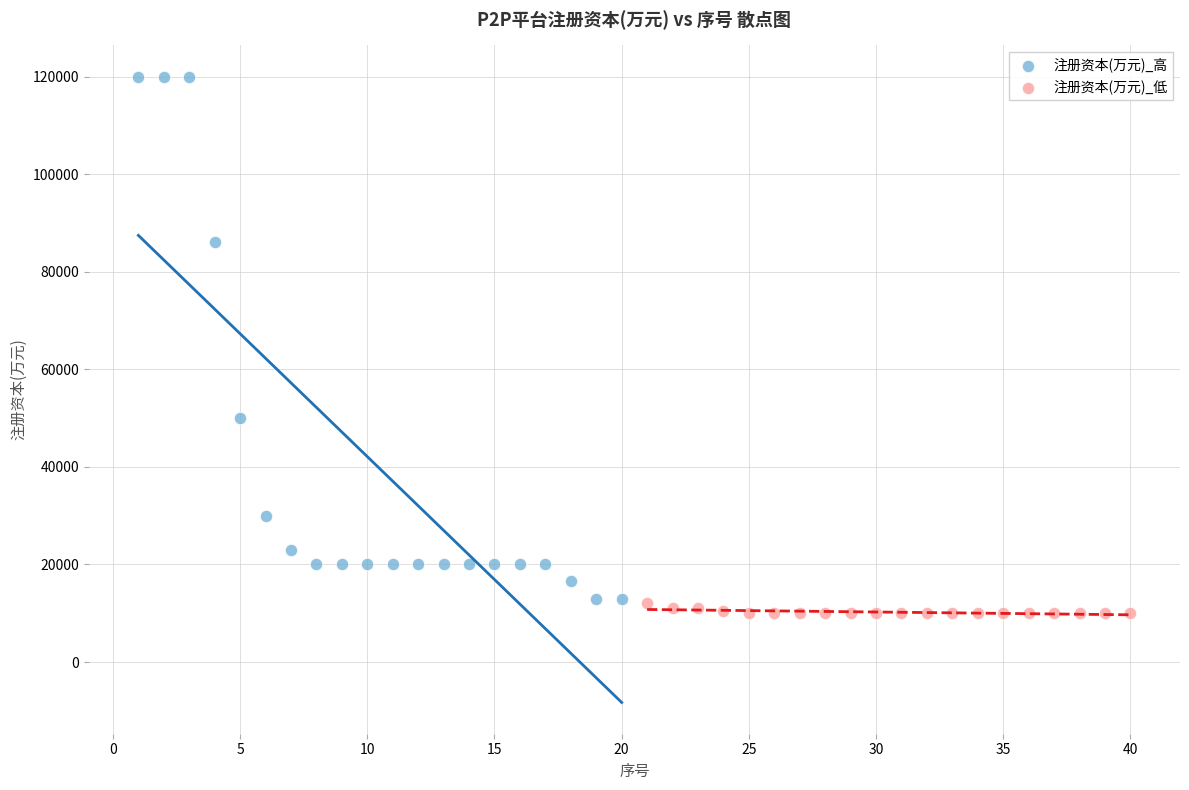

Which series has the widest spread of Y values?

注册资本(万元)_高